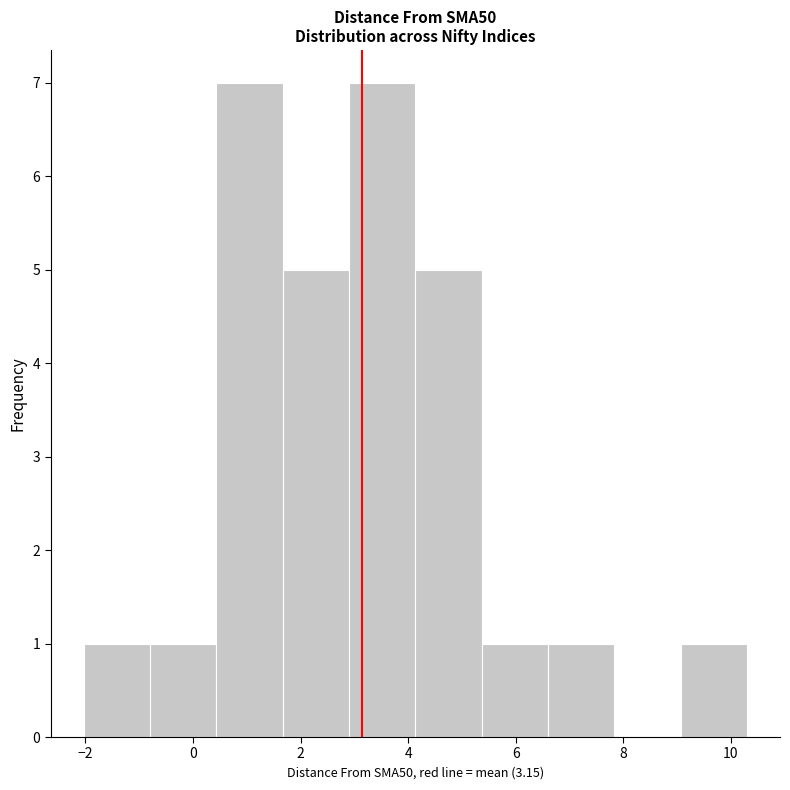

Reading left to right, transcribe this chart: for each bar, give the range it covers on the x-axis and its height. Neither the bar edges nor the heights are printed on the chart, so give them approximately, as read against the axes.

-2.0 to -0.8: 1
-0.8 to 0.4: 1
0.4 to 1.6: 7
1.6 to 3.0: 5
3.0 to 4.2: 7
4.2 to 5.4: 5
5.4 to 6.6: 1
6.6 to 7.8: 1
7.8 to 9.0: 0
9.0 to 10.2: 1